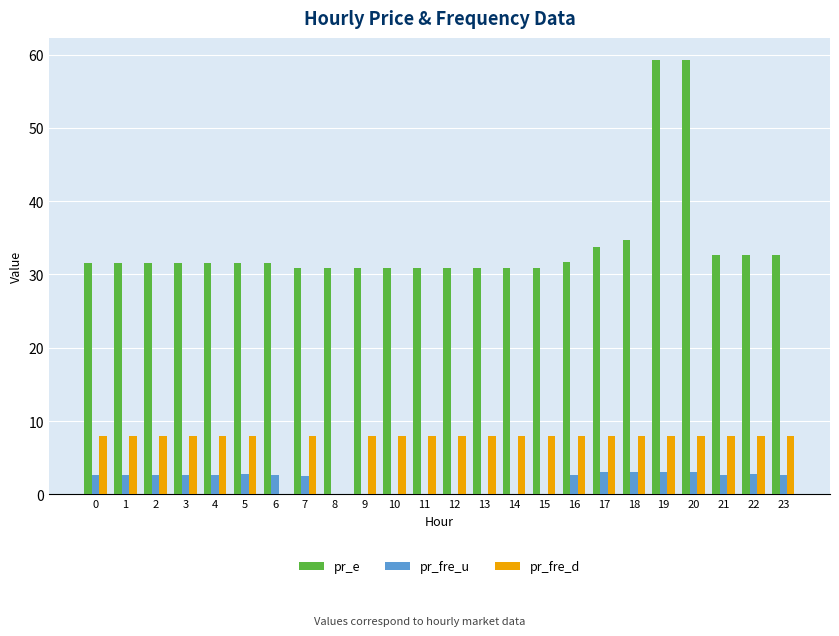

Which series has the largest total across all categories?

pr_e